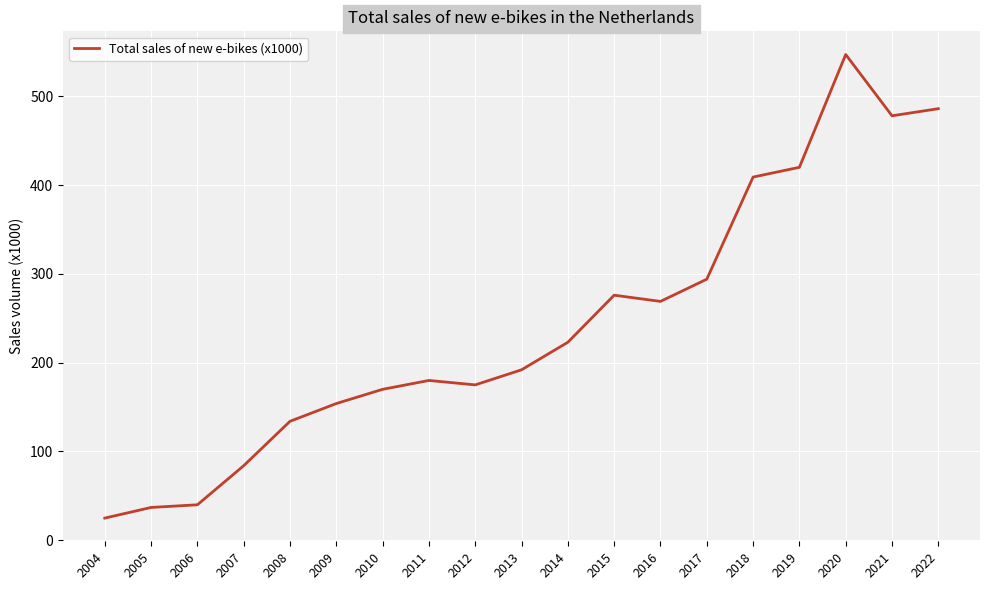

The chart shows a value of 244 at 2012. True or false?

False